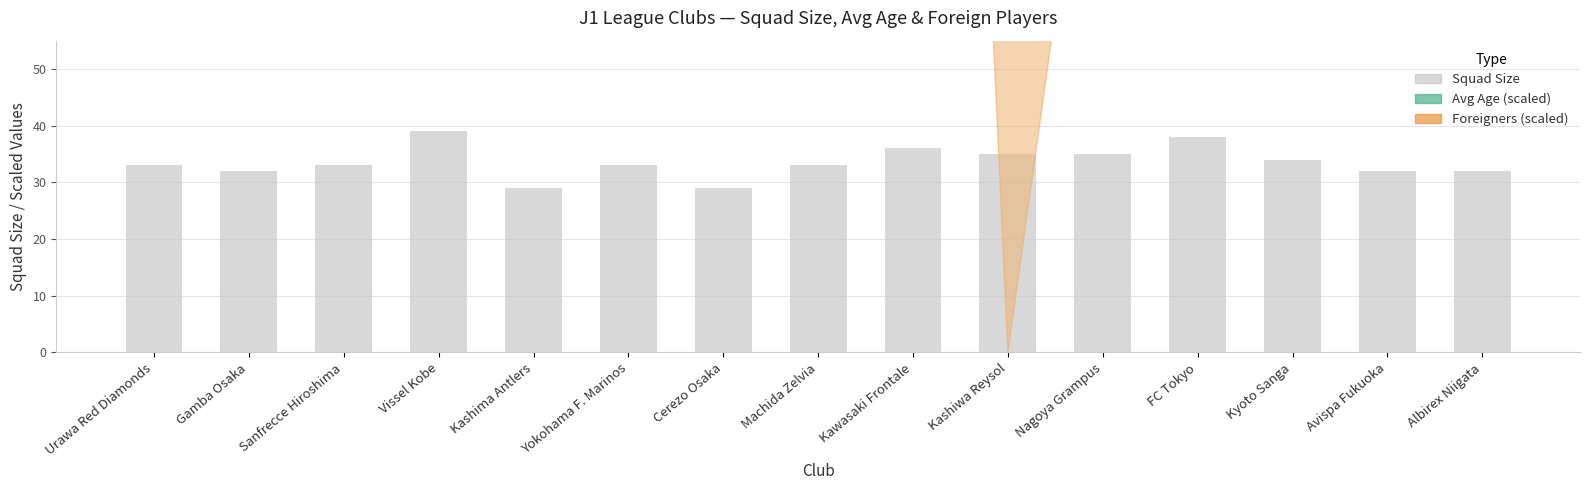

What is the maximum value for Foreigners?

420.0